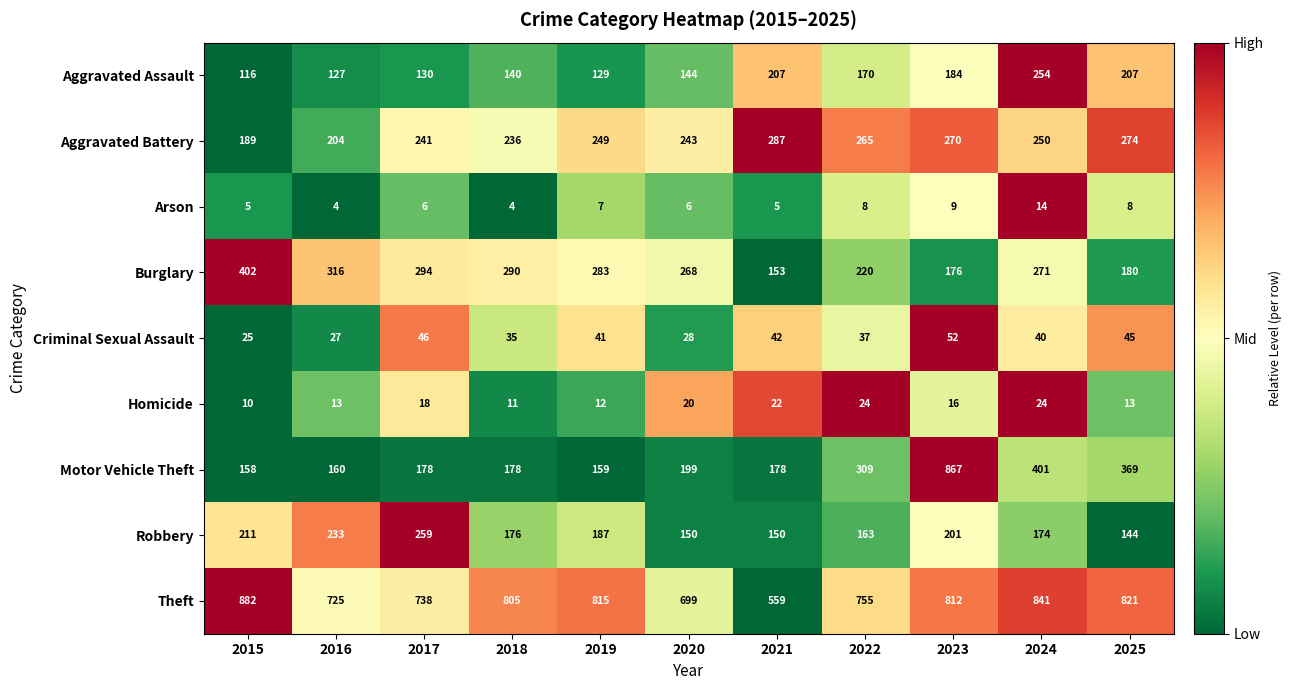

Rank the series by their maximum value, from lowest to highest.

Arson, Homicide, Criminal Sexual Assault, Aggravated Assault, Robbery, Aggravated Battery, Burglary, Motor Vehicle Theft, Theft